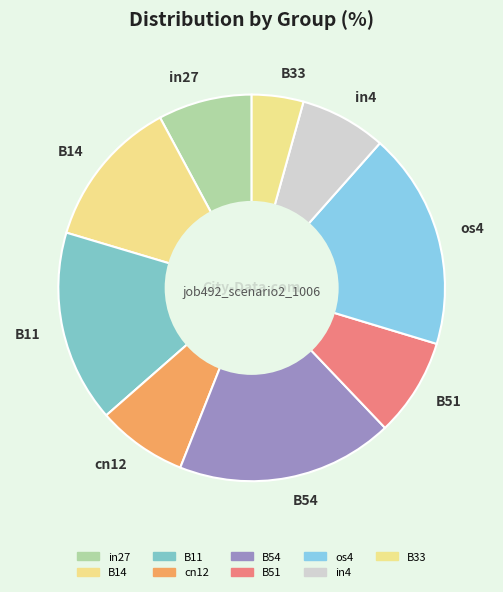

Combined, do B14 and in4 account for over 50%?

No